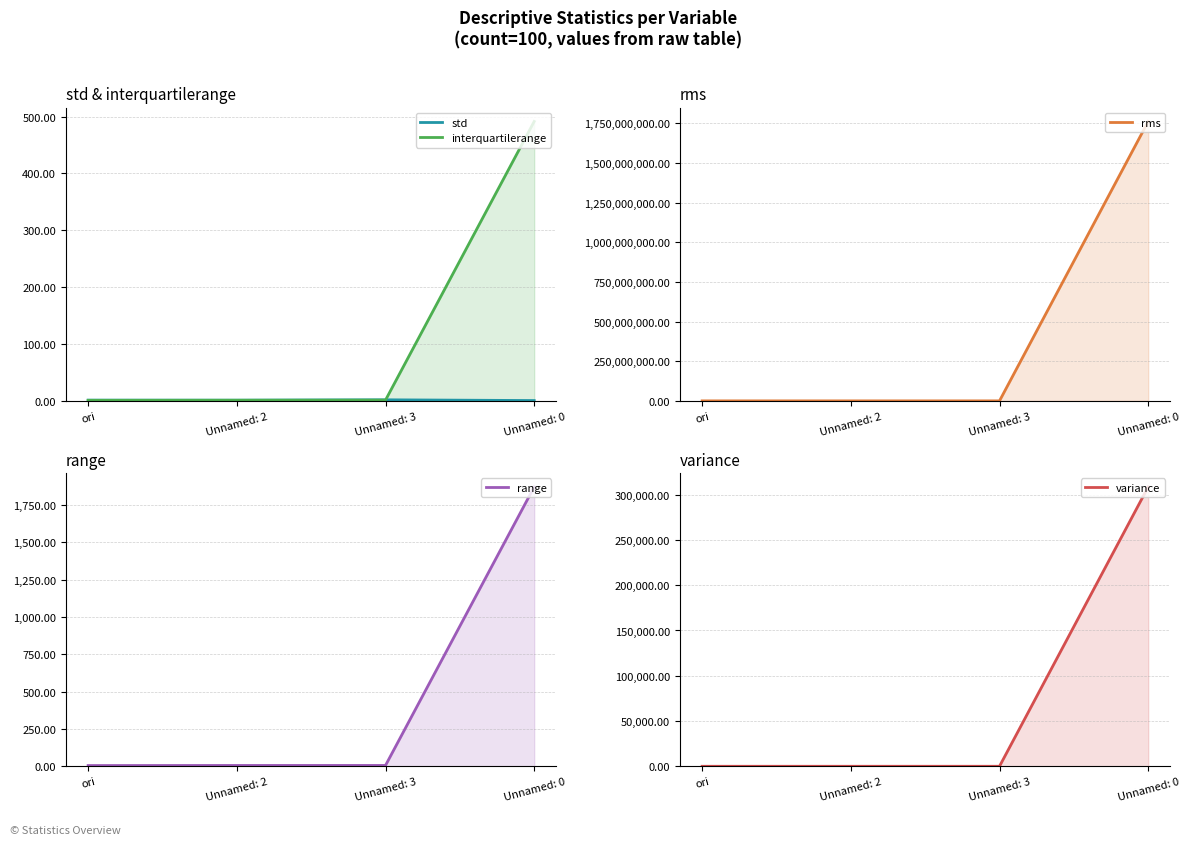

List the series in order of their peak value, highest first.

rms, variance, range, interquartilerange, std